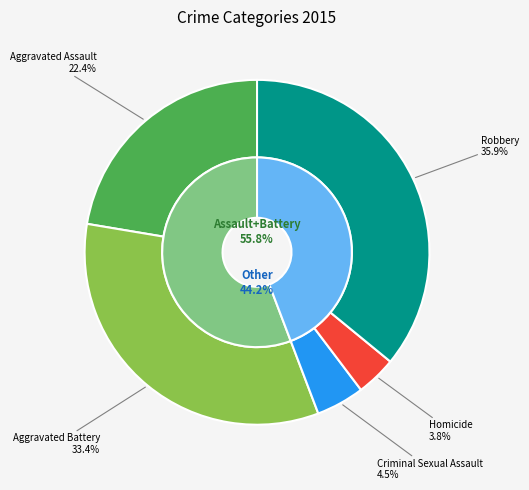

Is it true that Aggravated Battery is 28% of the pie?

False